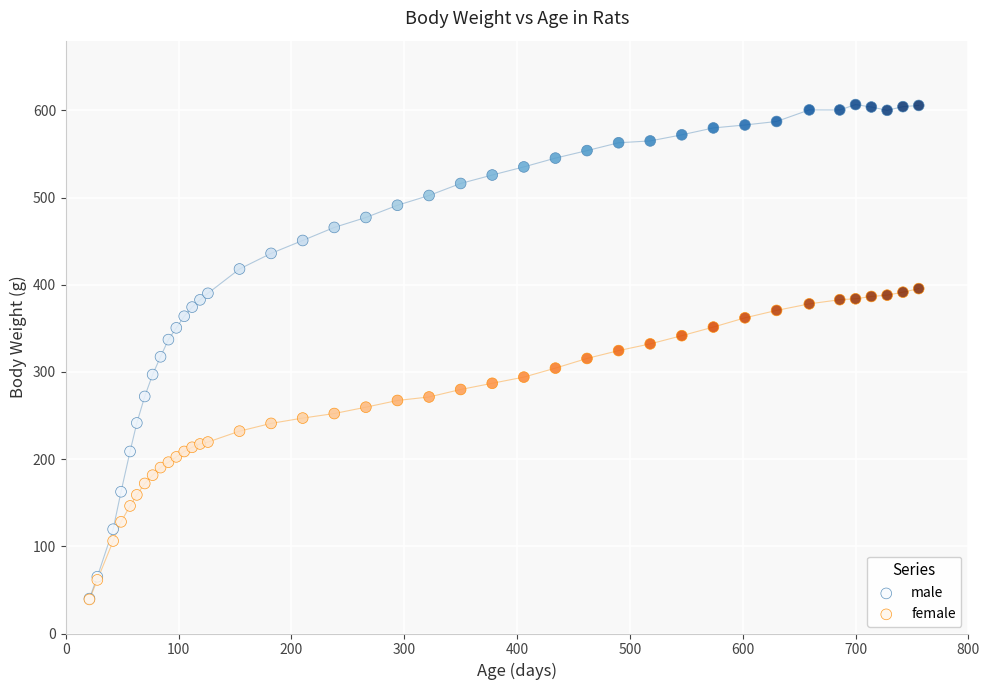

Which series has the largest Y range (max minus min)?

male